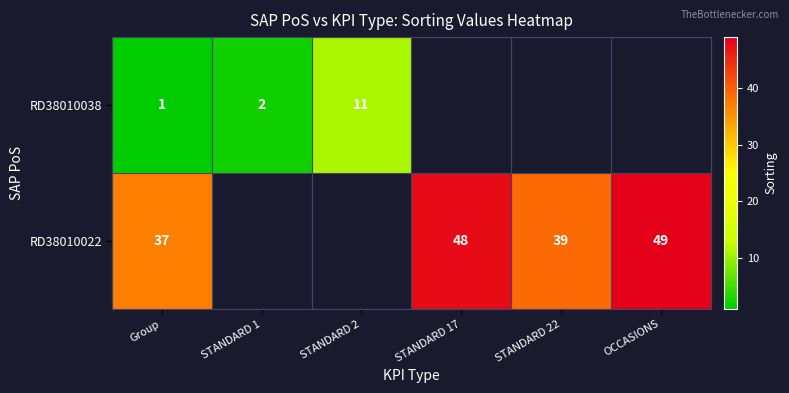

True or false: RD38010022 has a value of 23 at STANDARD 17.

False